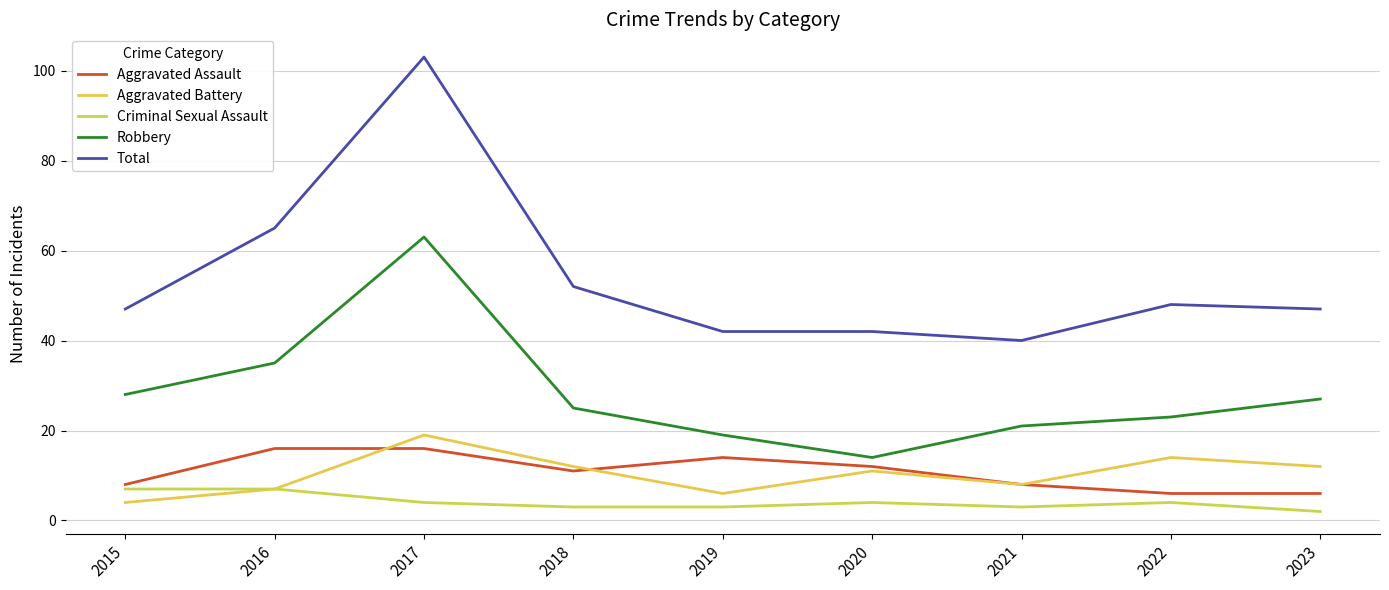

What is the total value across all series at 2020?

83